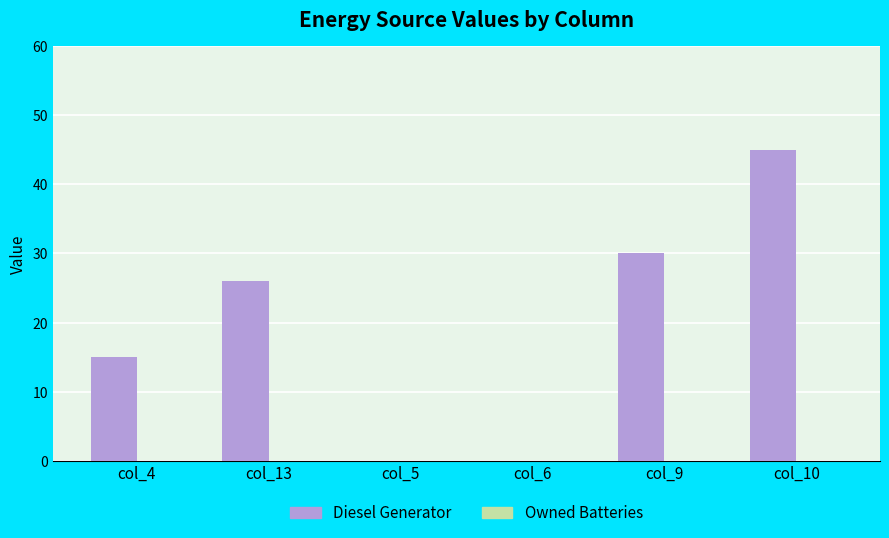

What is the greatest value displayed?

45.0